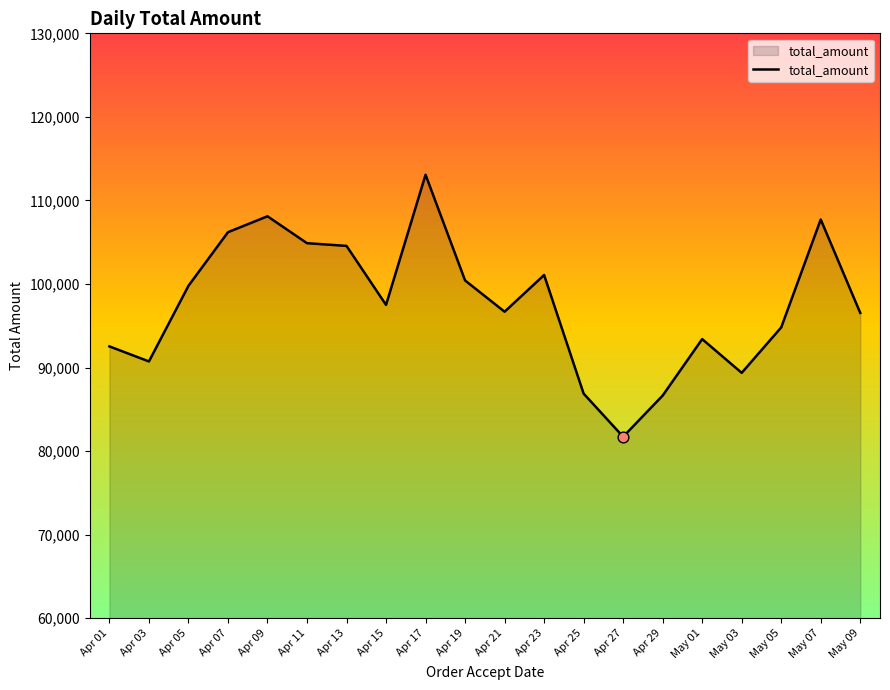

Approximately how many times larger is the value at Apr 07 compared to Apr 27?

1.3